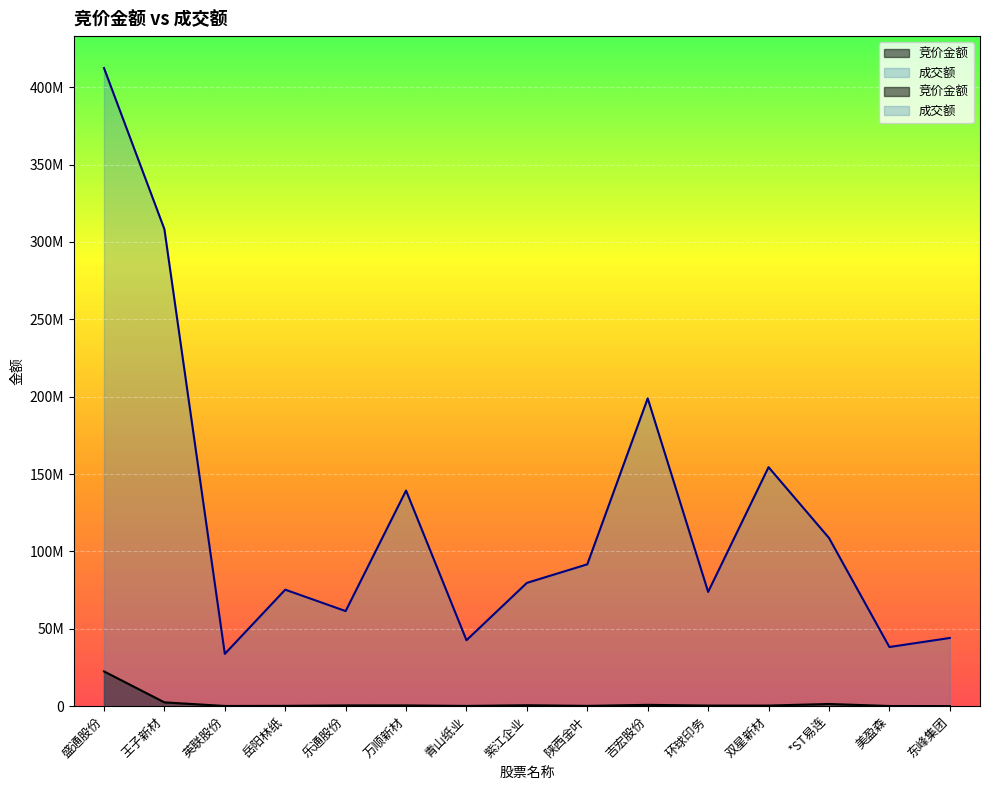

At 盛通股份, list the series in order from largest to smallest.

成交额, 竞价金额